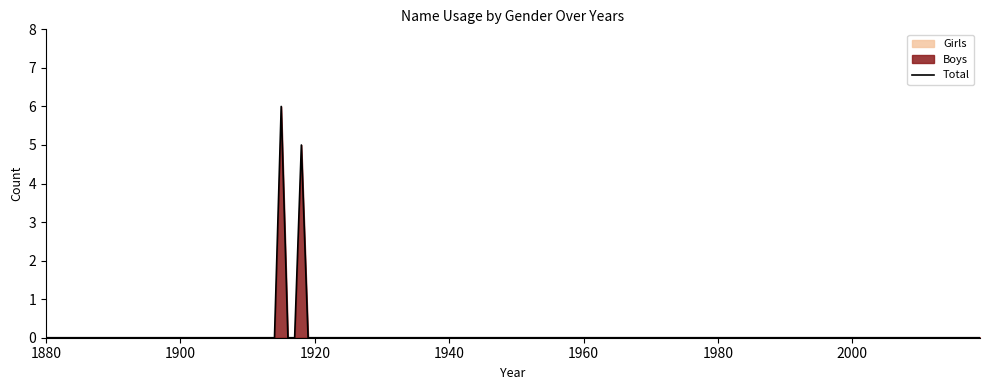

What is the sum of all Boys values?

11